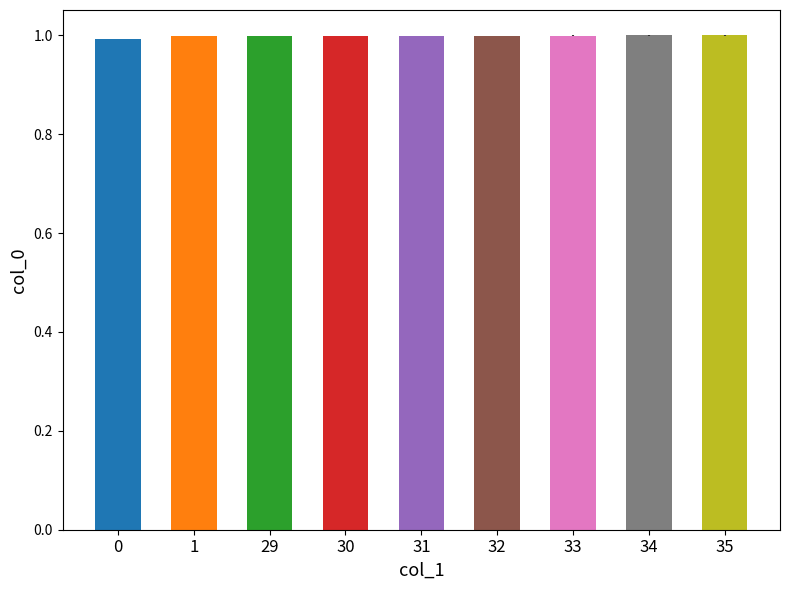

True or false: the data shows 1.0 at 0.

True